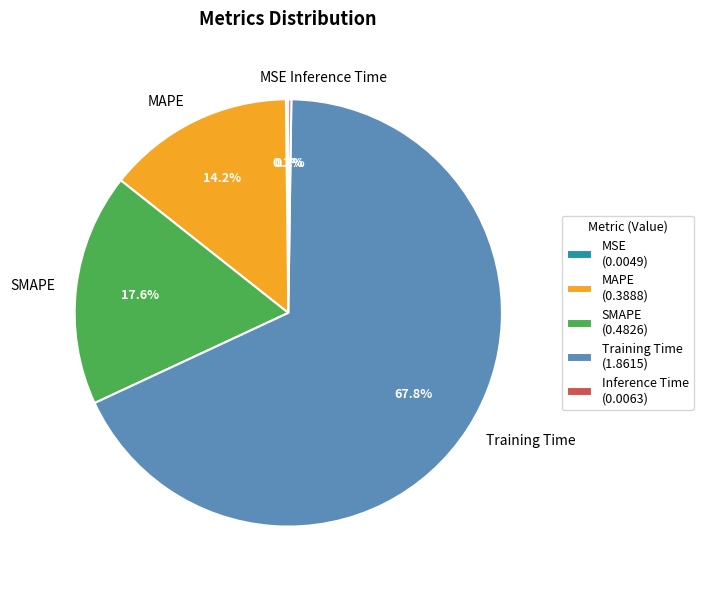

To the nearest percent, what is the combined percentage of MAPE and SMAPE?

32%